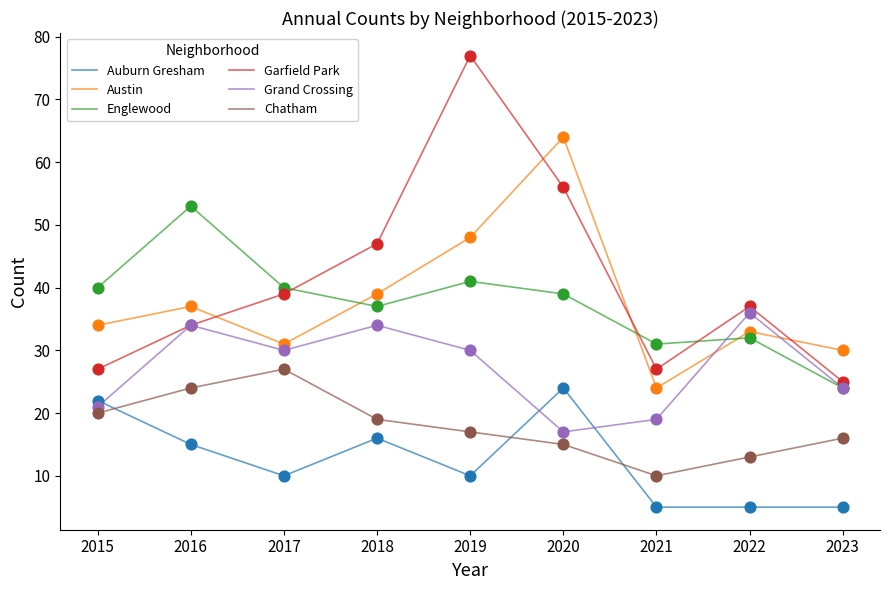

What is the spread (max minus min) of values at 2017?

30